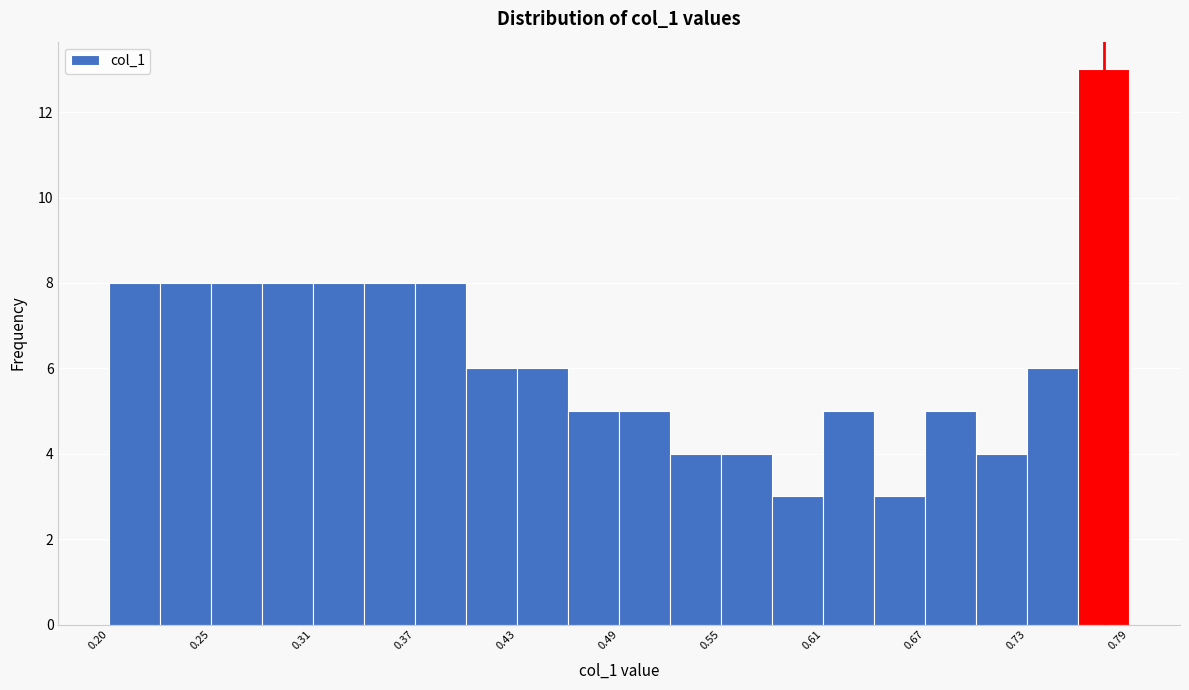

Read against the x-axis, roughly where is the centre of the tallest bar?

0.78